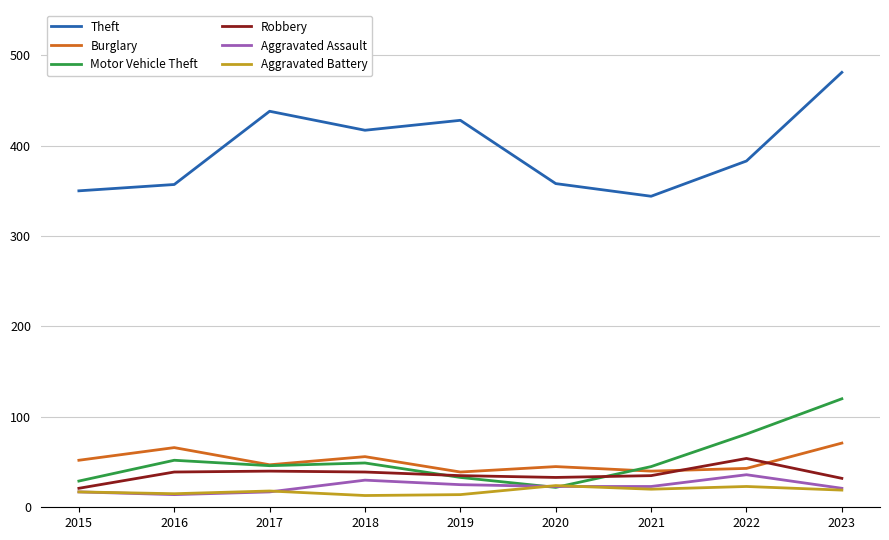

What are all the series names shown in the legend?

Theft, Burglary, Motor Vehicle Theft, Robbery, Aggravated Assault, Aggravated Battery